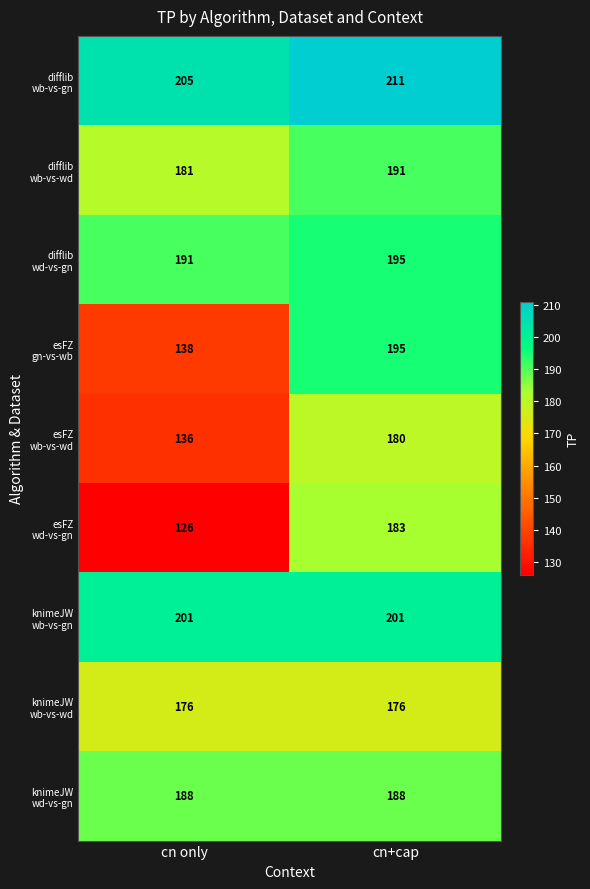

Which category has the highest value across all series?

cn+cap